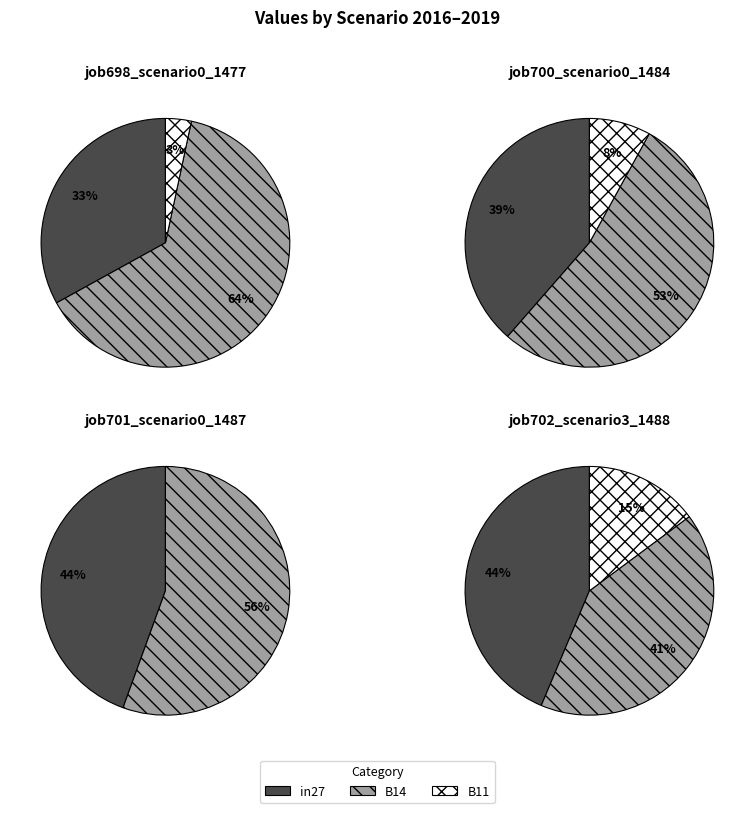

Does B11 represent more than half of the total?

No